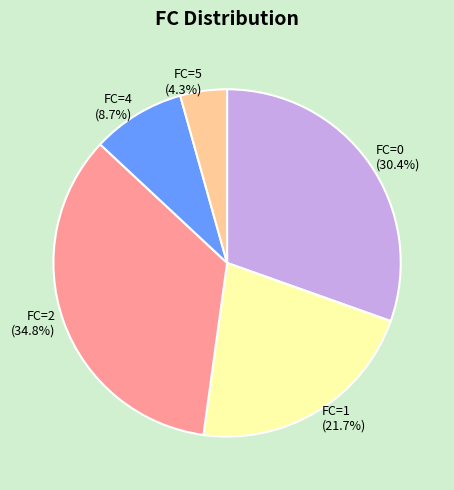

Combined, do FC=5 and FC=0 account for over 50%?

No